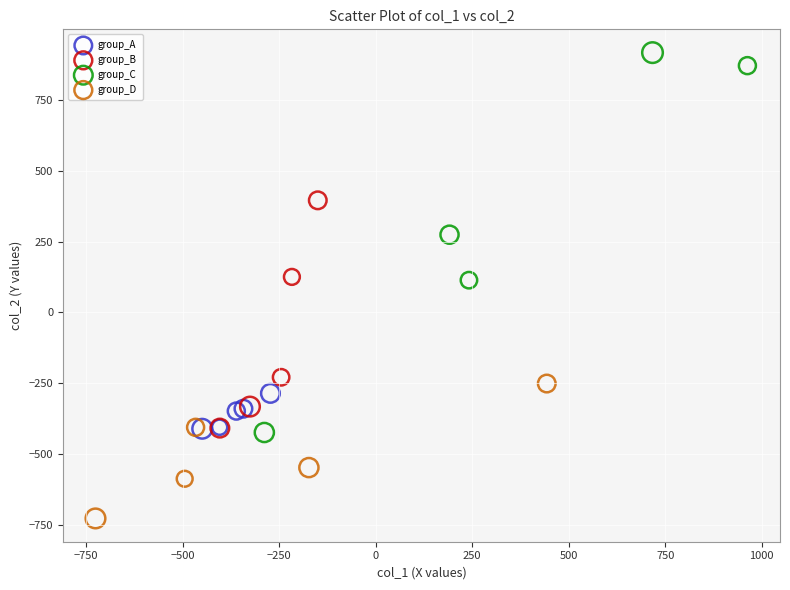

Which series has the largest Y range (max minus min)?

group_C